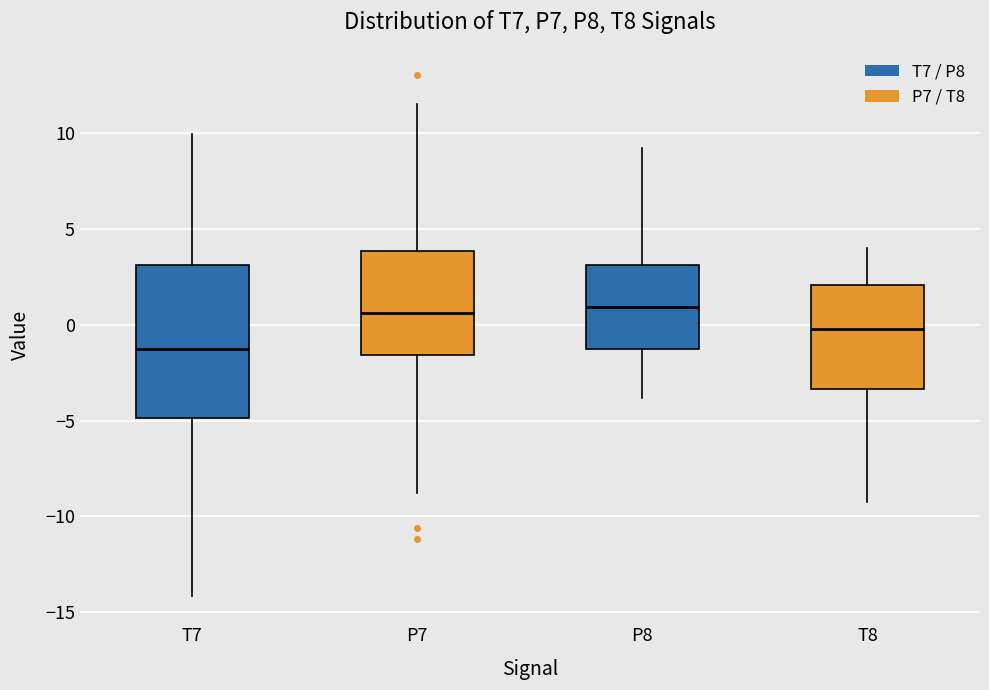

Reading left to right, read every box against the y-axis: the position of its median line, the range the box covers, and the ends of its whiskers. The values are not printed on the chart, so give them approximately, as read against the axis.

T7: median -1.5, box -5.0 to 3.0, whiskers -14.0 to 10.0
P7: median 0.5, box -1.5 to 4.0, whiskers -9.0 to 11.5
P8: median 1.0, box -1.0 to 3.0, whiskers -4.0 to 9.0
T8: median 0.0, box -3.5 to 2.0, whiskers -9.5 to 4.0